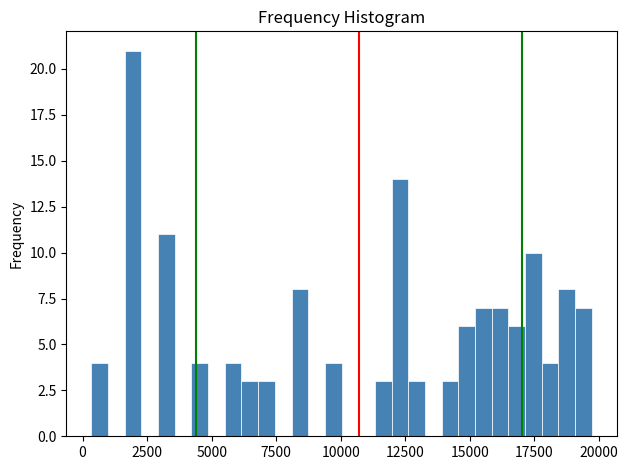

Read against the x-axis, roughly where is the centre of the tallest bar?

2000